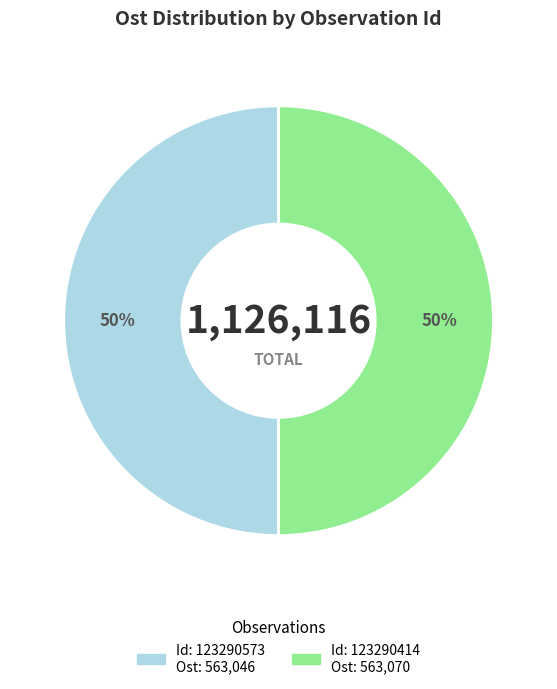

To the nearest percent, what is the average slice percentage?

50%